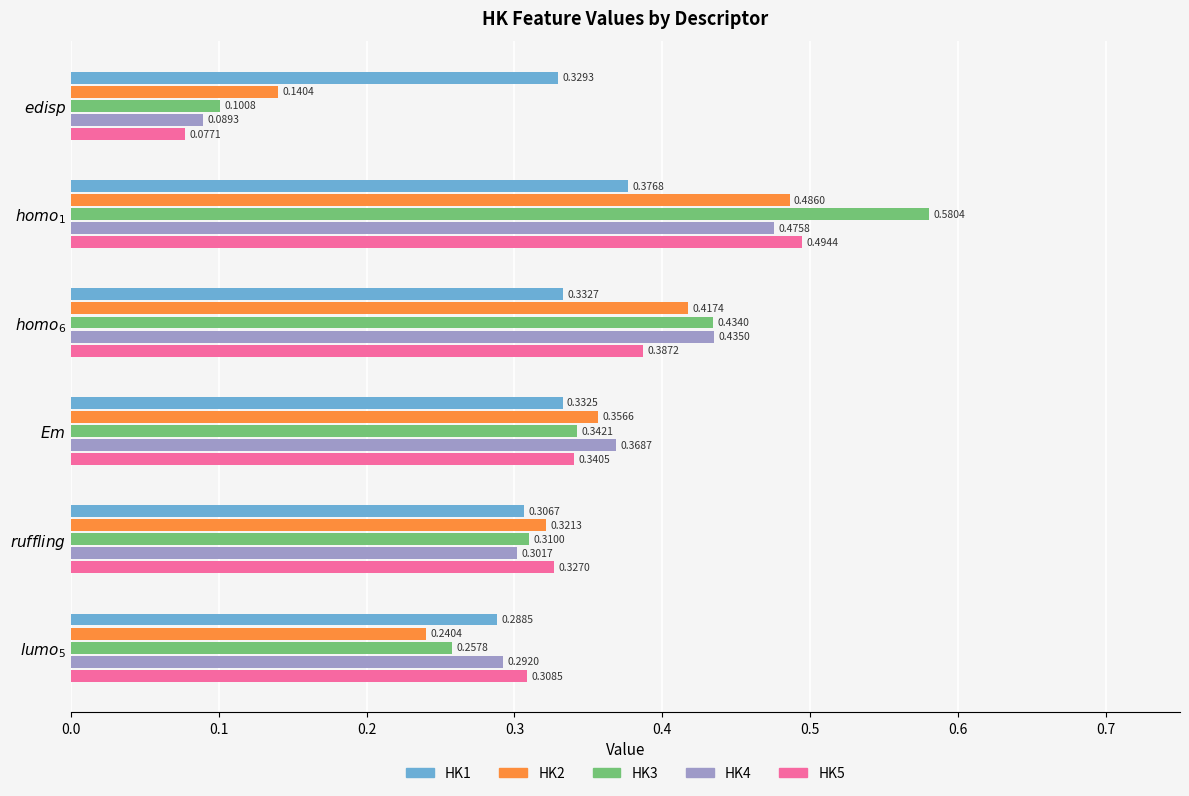

At how many categories does at least one series exceed 0?

6